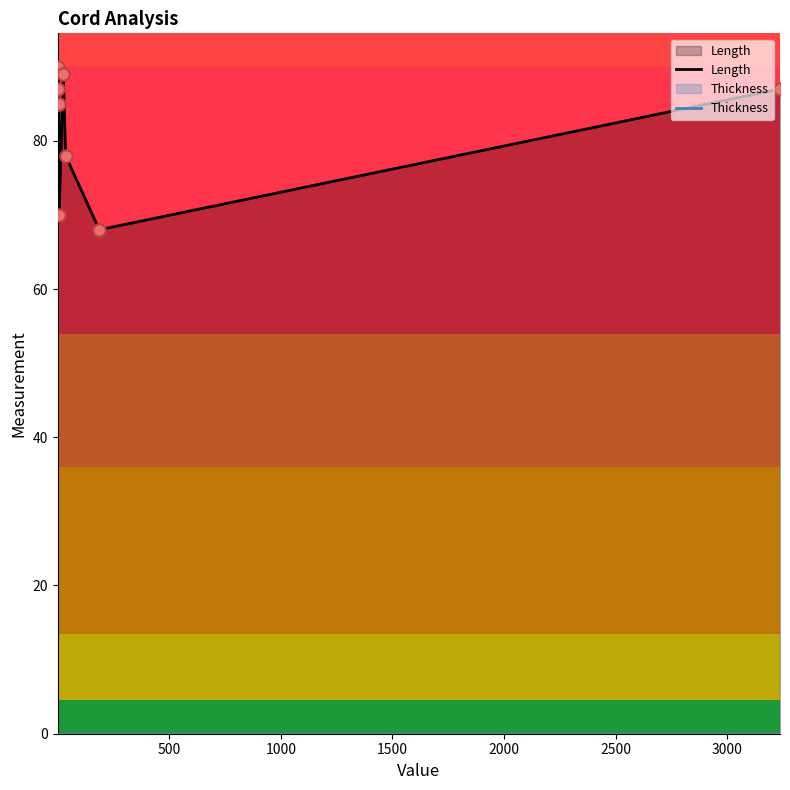

What are all the series names shown in the legend?

Length, Thickness